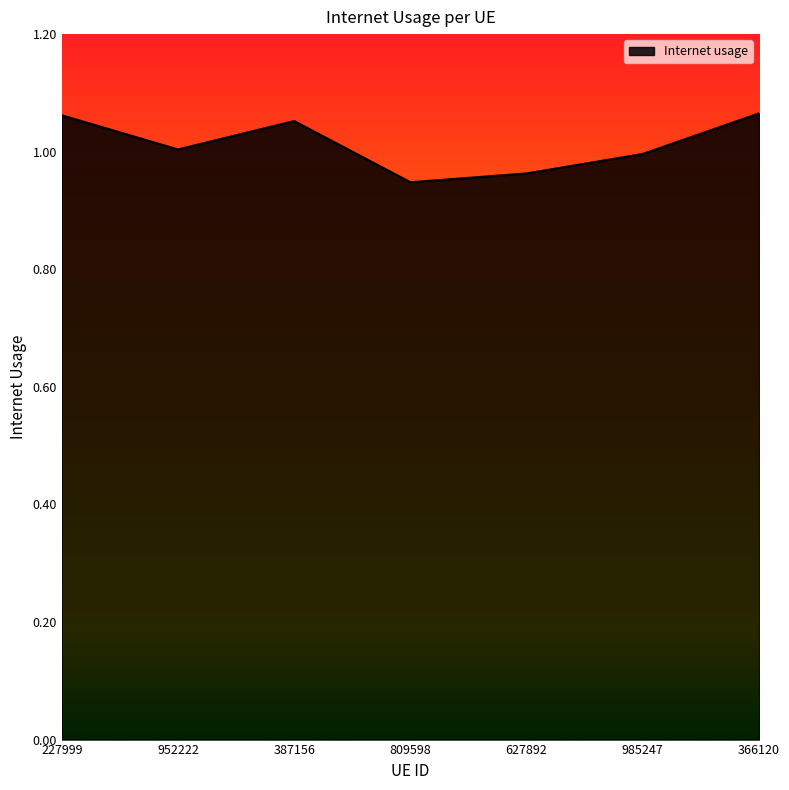

Is it true that the value at 627892 is 1.3?

False